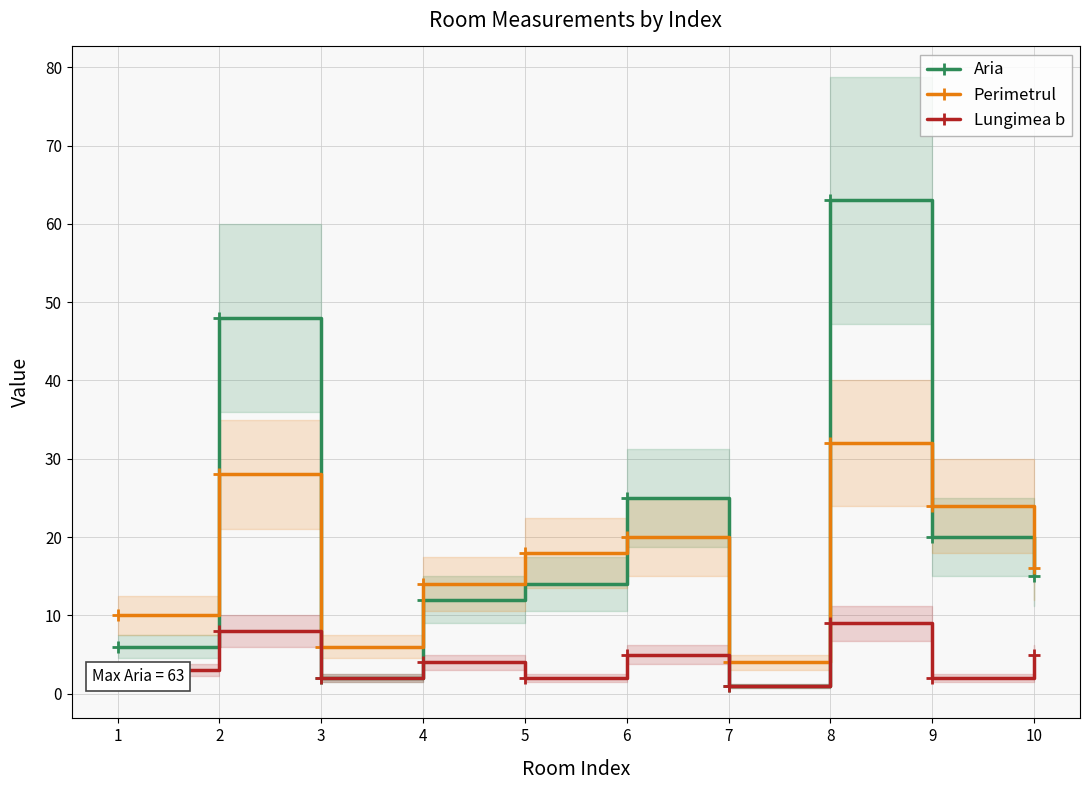

What is the difference between the Aria values at 7 and 6?

24